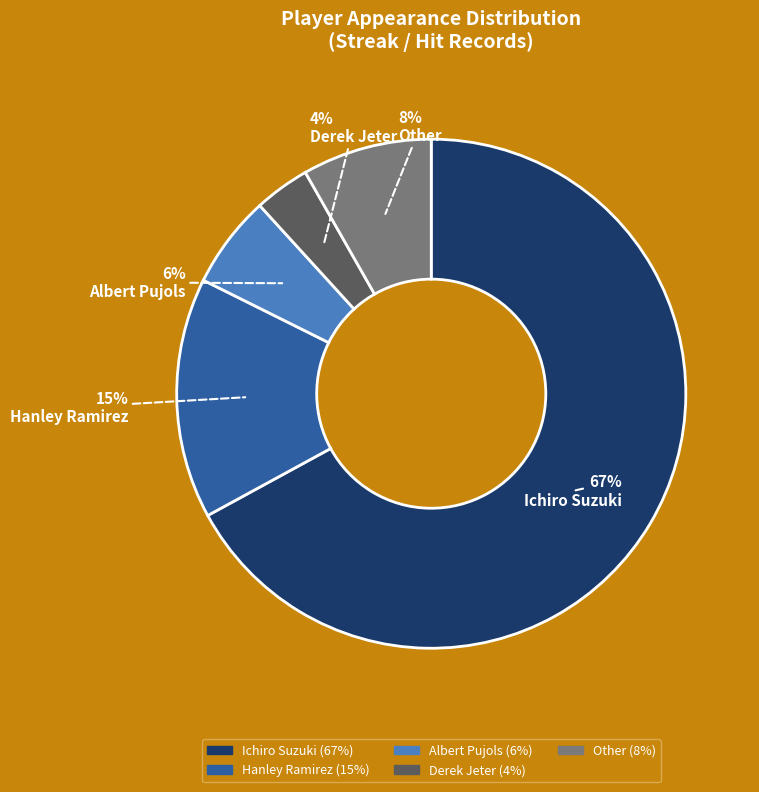

Does Other represent more than half of the total?

No